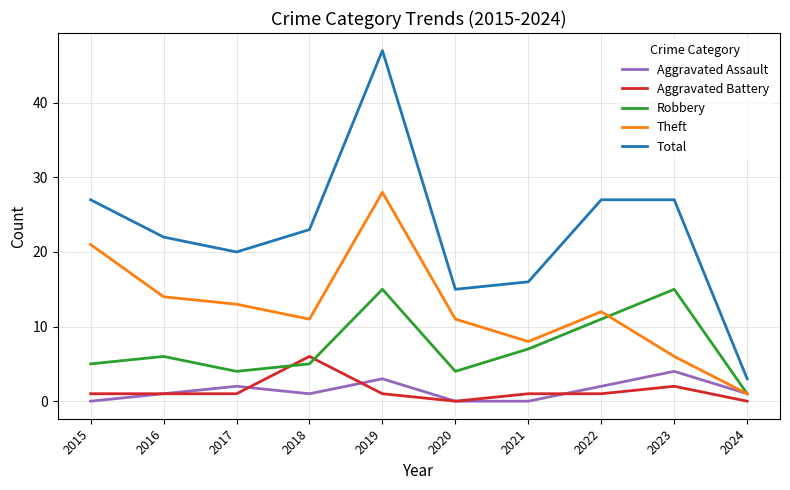

True or false: Aggravated Battery and Total intersect in this chart.

False